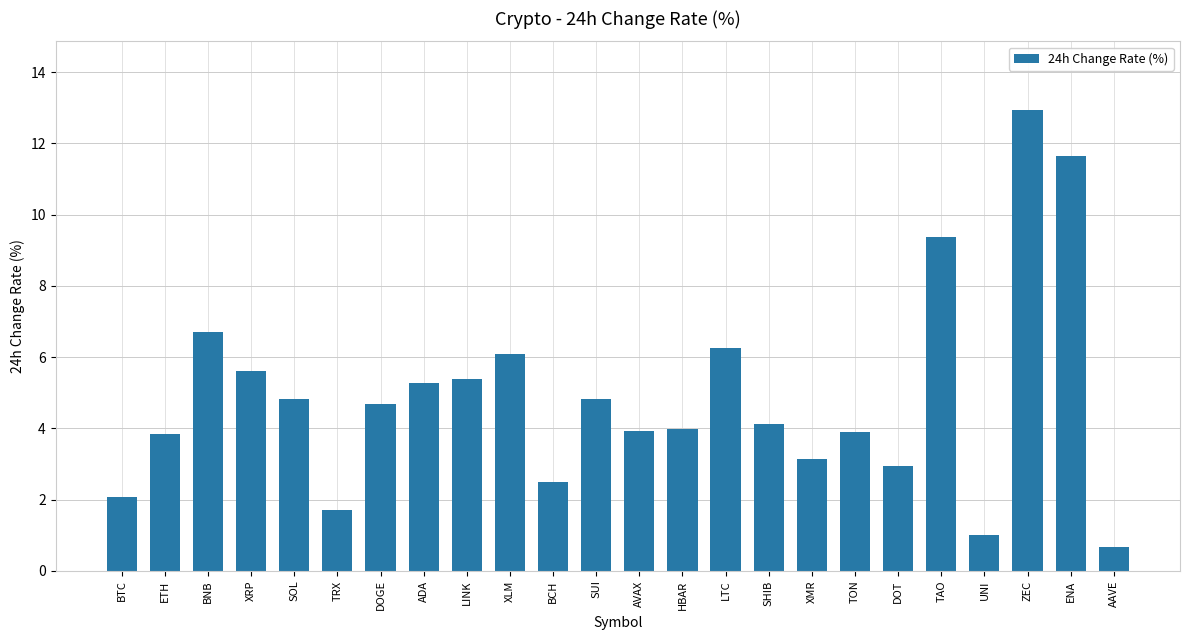

What is the sum of the values at BNB and TON?

10.6